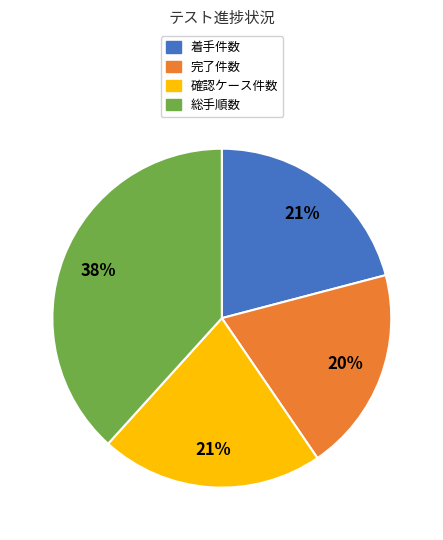

Which has a higher value, 総手順数 or 着手件数?

総手順数